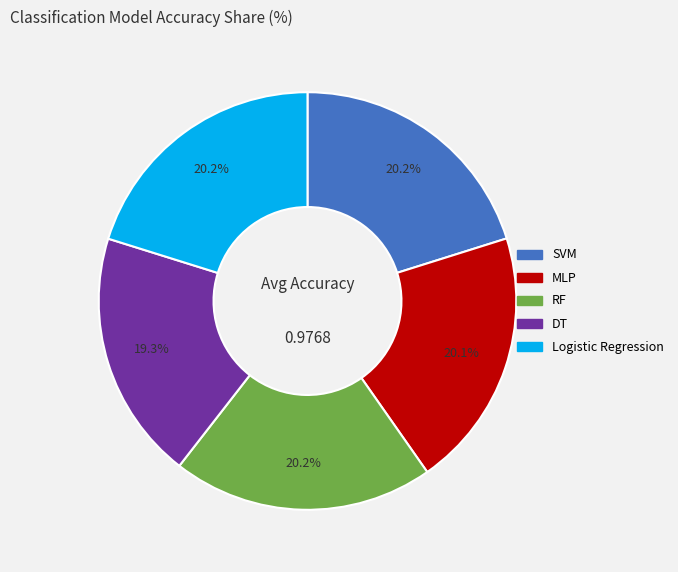

To the nearest percent, what is the average slice percentage?

20%